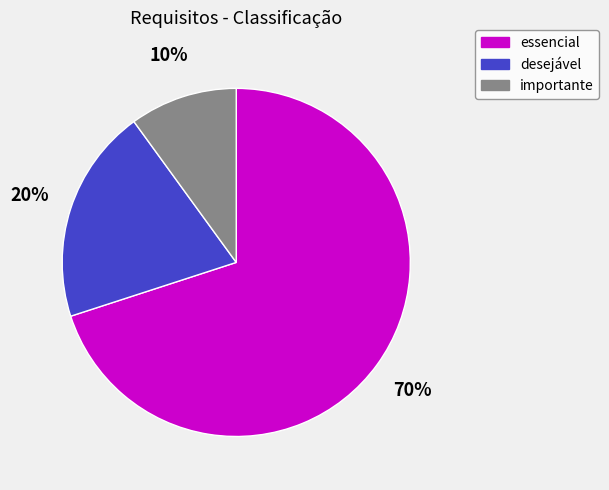

Combined, do essencial and importante account for over 50%?

Yes